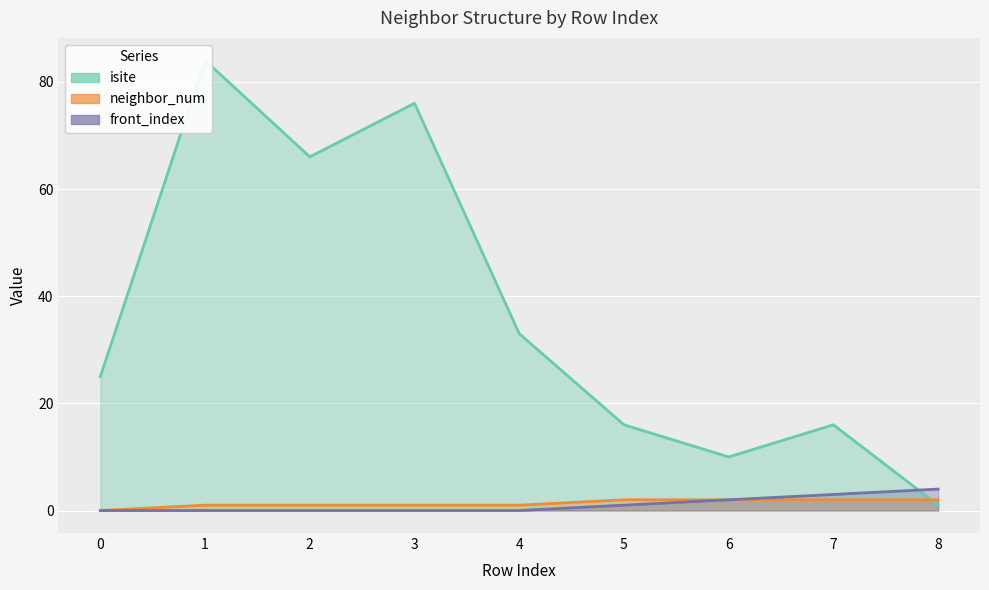

Which series ends up on top after the final intersection of neighbor_num and isite?

neighbor_num